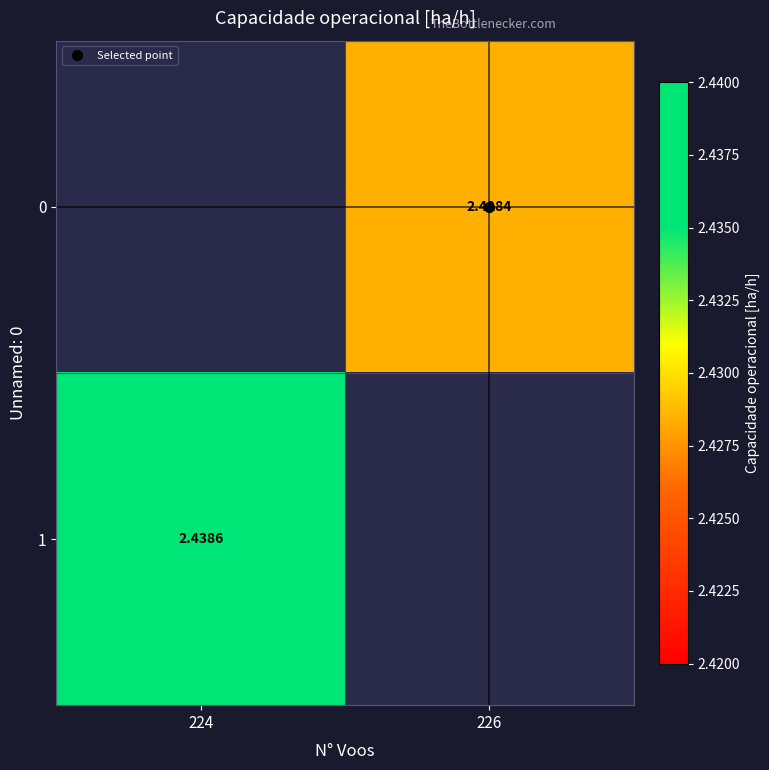

Which category has the highest value in the 1 series?

224